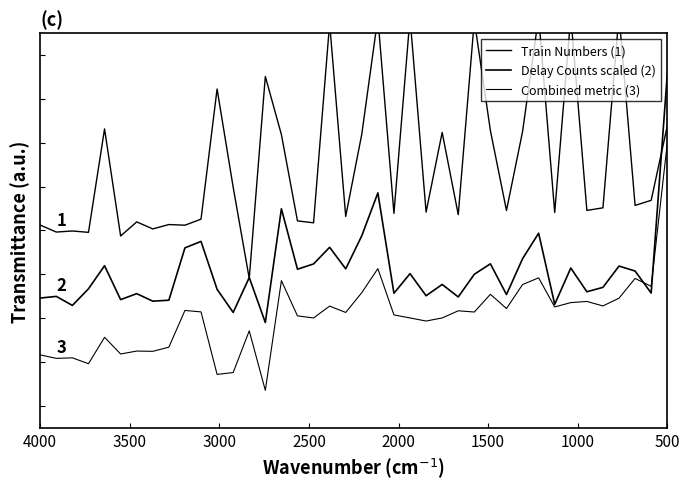

What is the difference between the second highest and second lowest values in the Train Numbers (1) series?

1.0